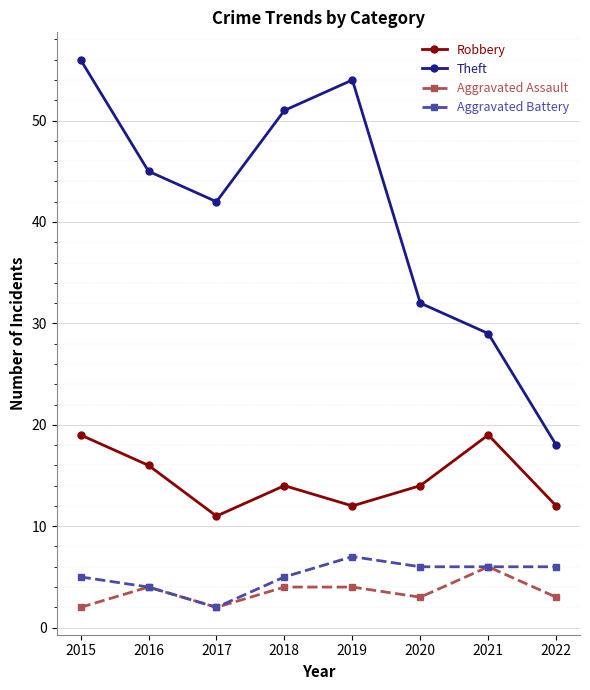

What is the average value of the Aggravated Assault series?

4